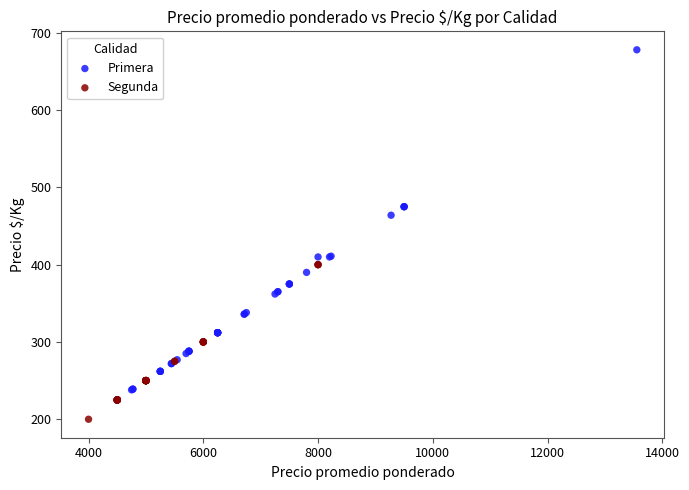

Which series contains the lowest Y value?

Segunda